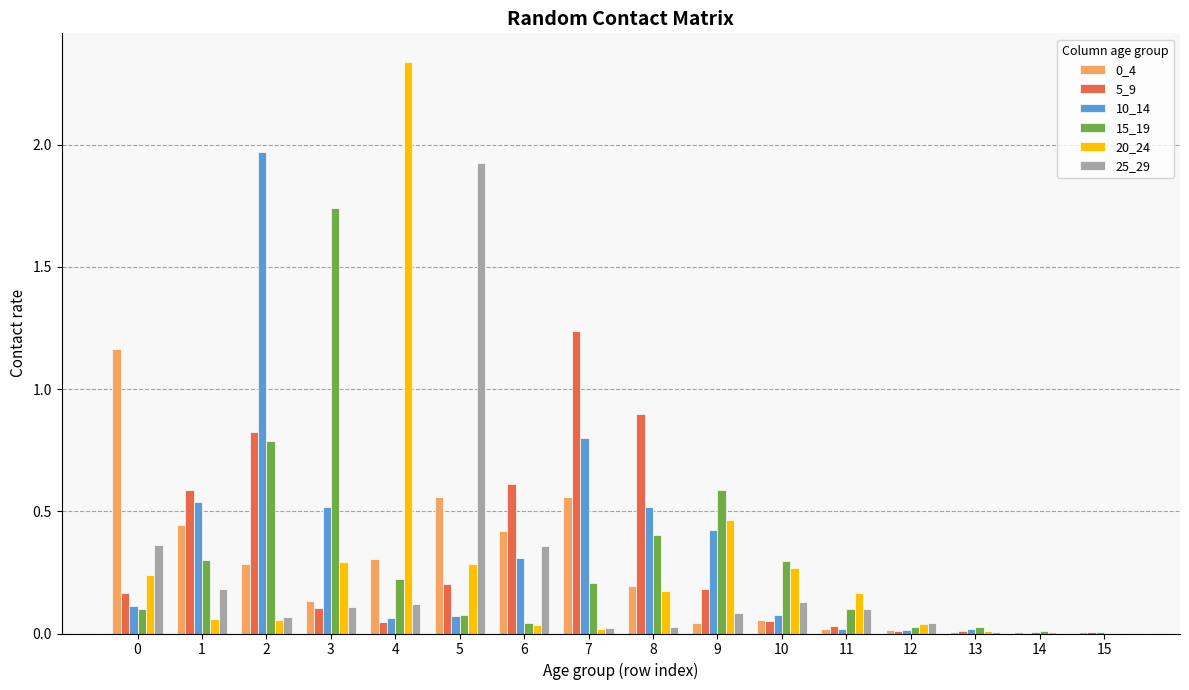

The 25_29 series shows 0.4 at 0. True or false?

True